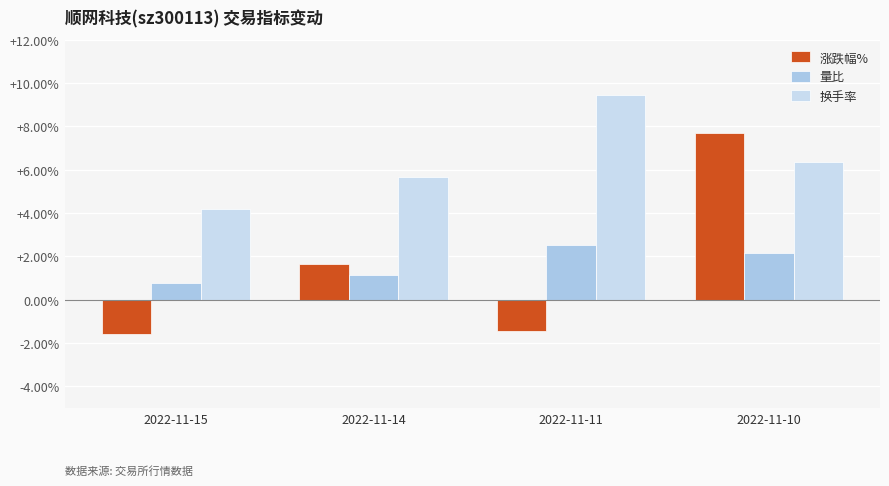

What is the minimum value shown in the chart?

-1.6